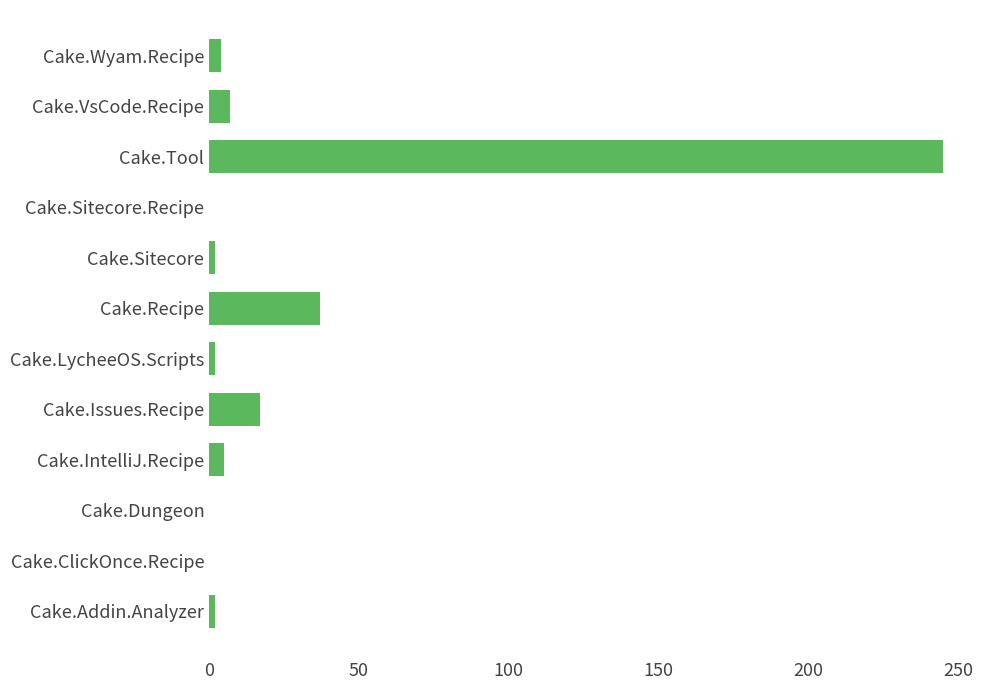

What is the greatest value displayed?

245